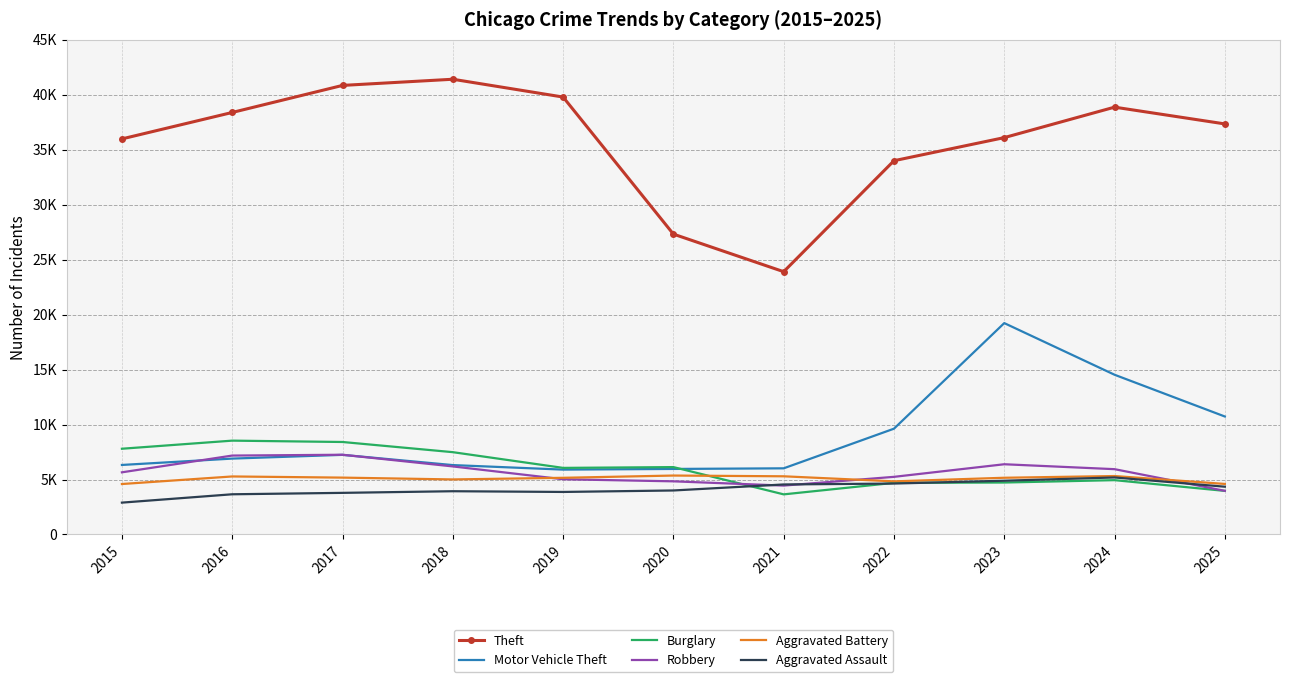

In Theft, how many points are lower than both neighbors (excluding endpoints)?

1